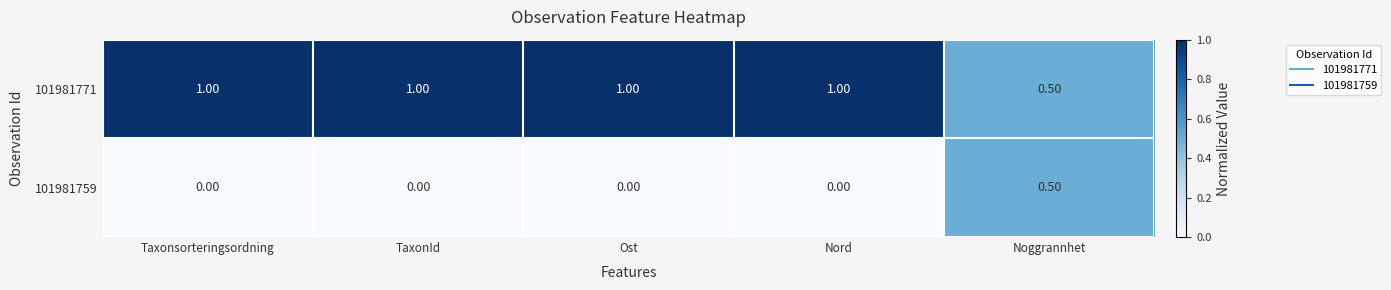

Where is 101981771 nearest to the value 0?

Noggrannhet